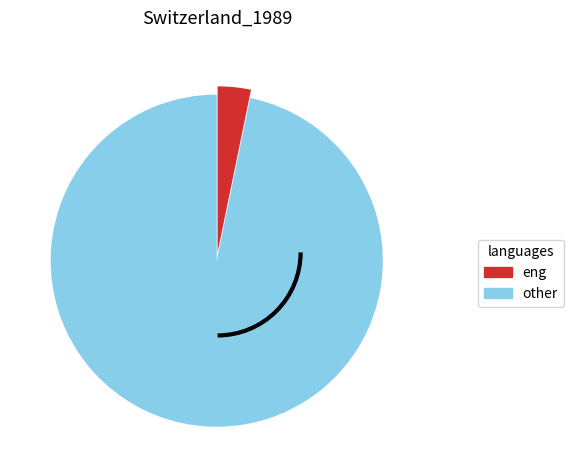

Is there a majority slice in this chart?

Yes